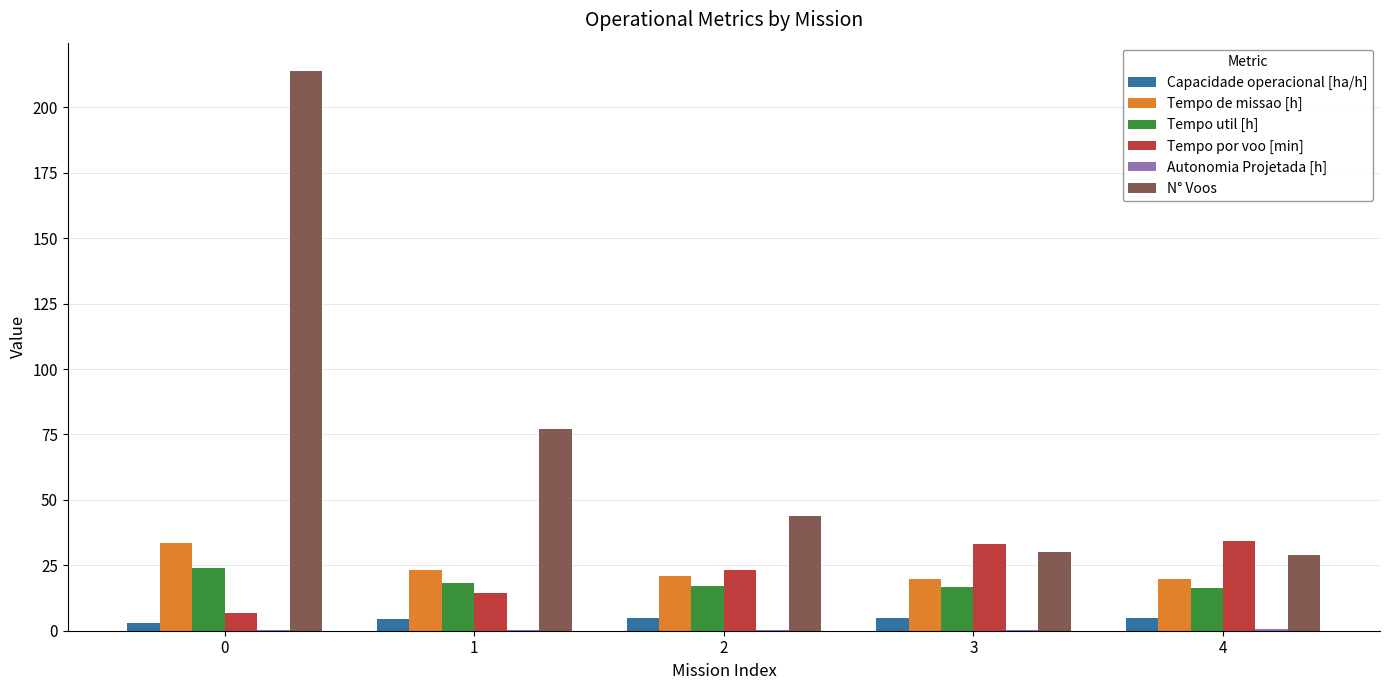

What is the approximate value of N° Voos at 1?

77.0